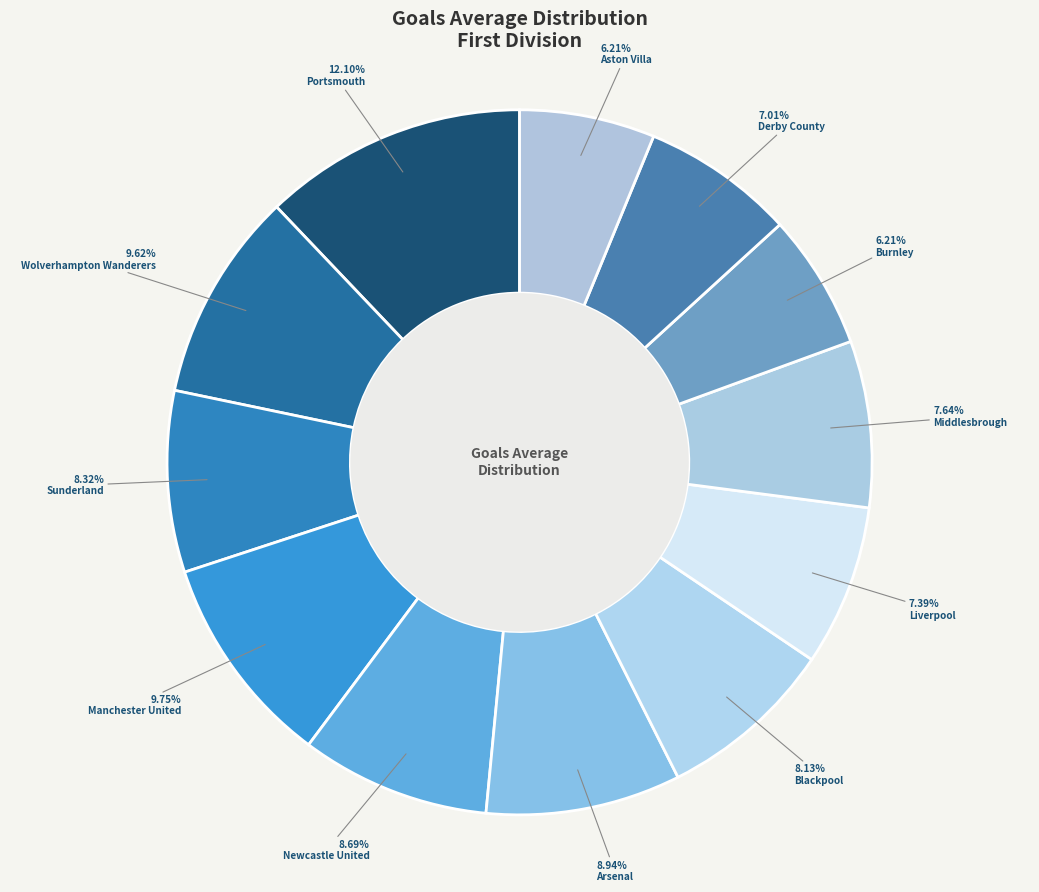

What is the ratio of the value at Blackpool to the value at Portsmouth?

0.7